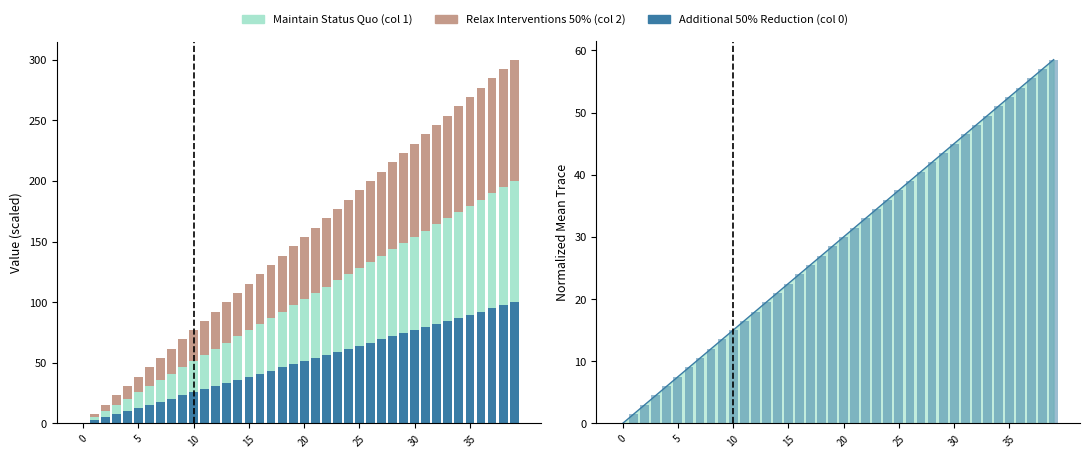

What is the label of the 38th bar from the left?

37